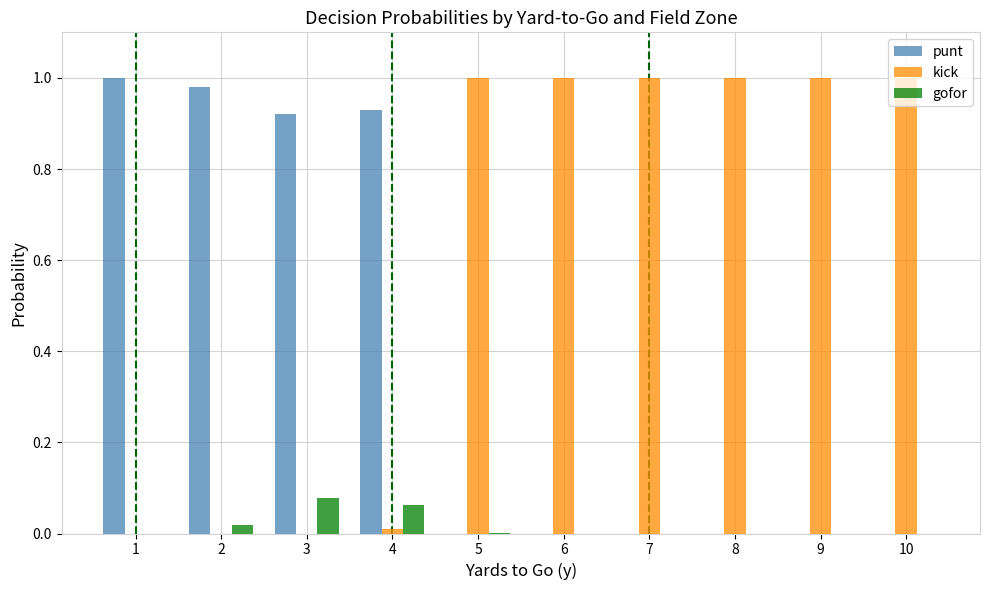

How many data points does each series have?

10